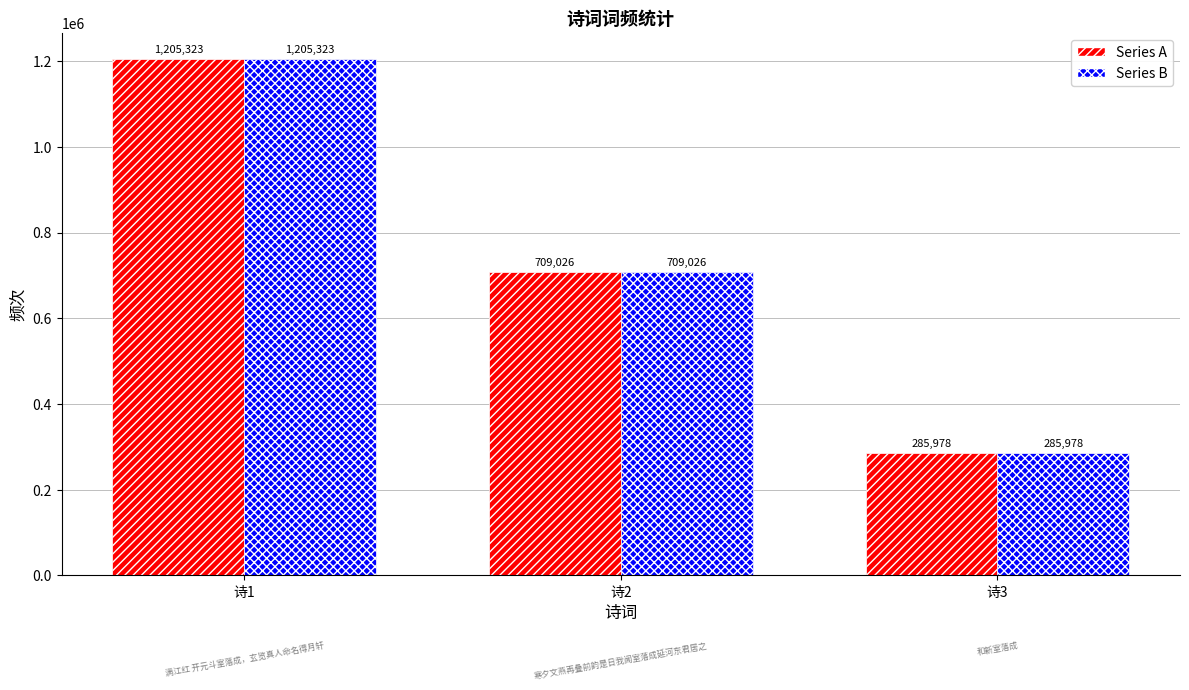

At which category is the sum across all series the highest?

诗1